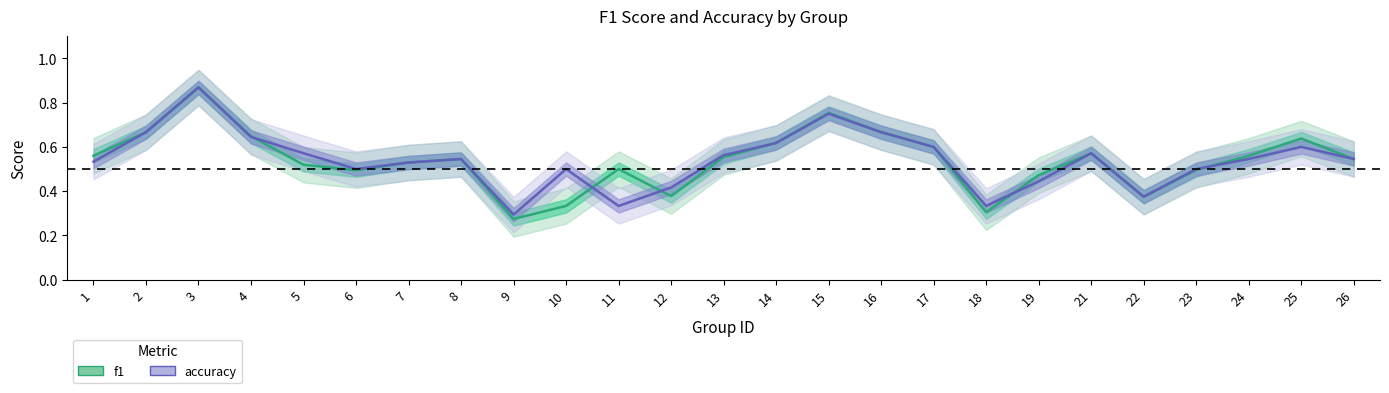

At which category does accuracy reach its first local valley?

6